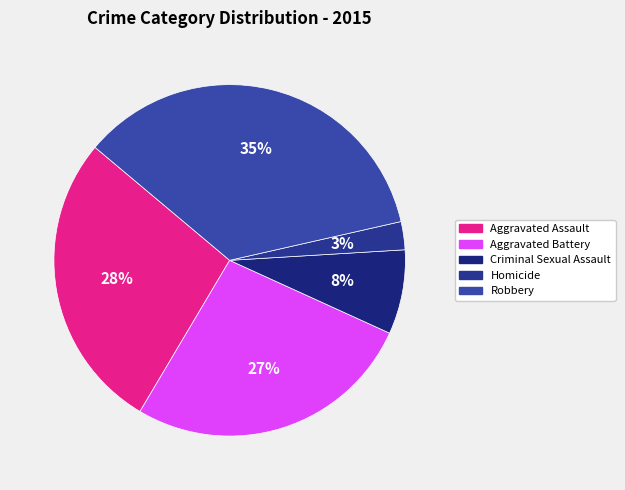

Does Robbery represent more than half of the total?

No